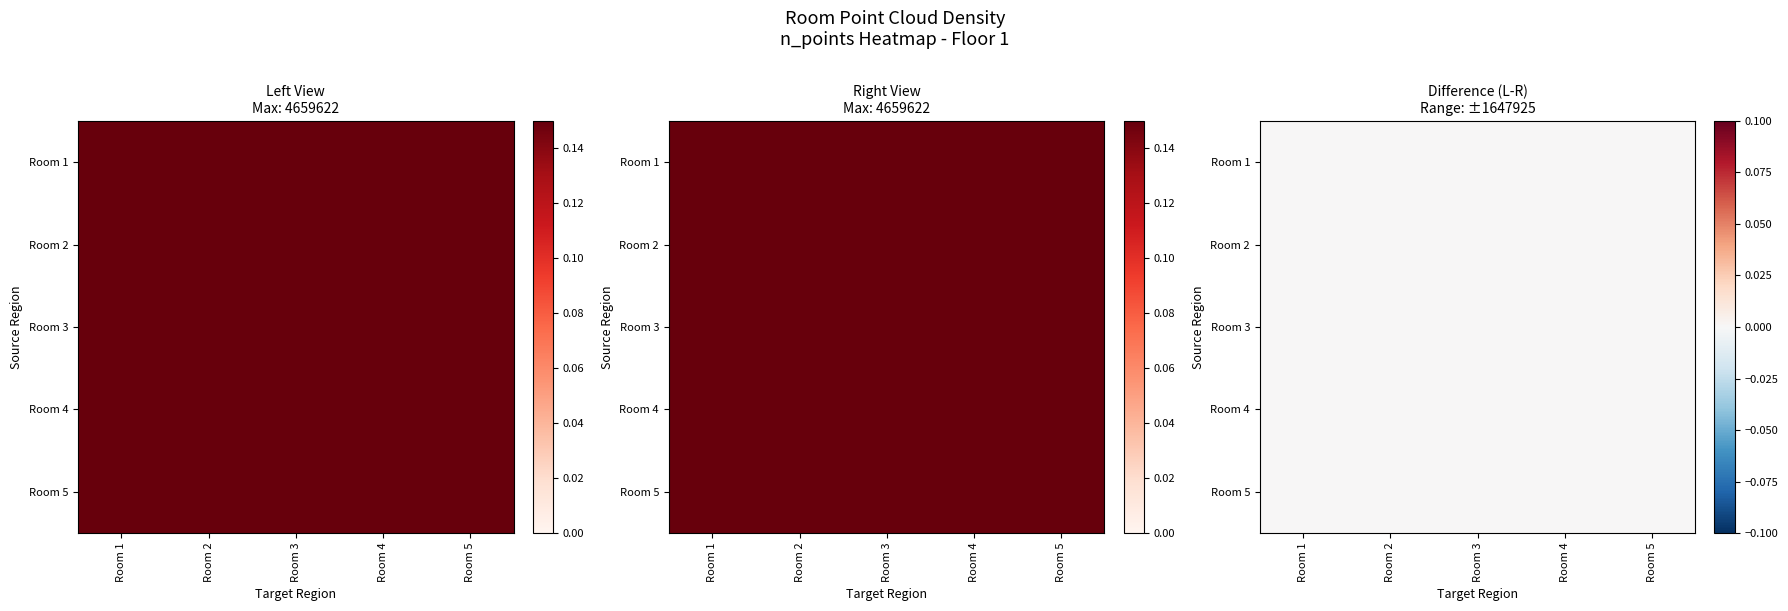

Count the 3 values in the range 0 to 1.

5